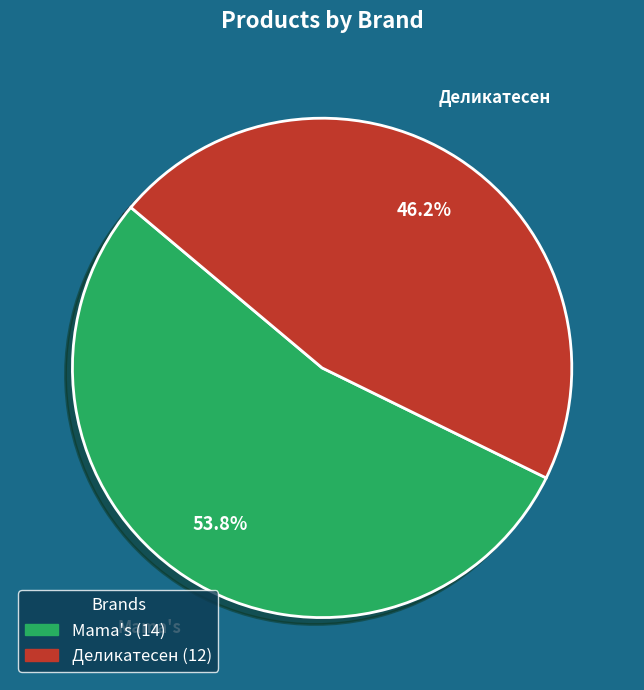

What is the majority slice?

Mama's